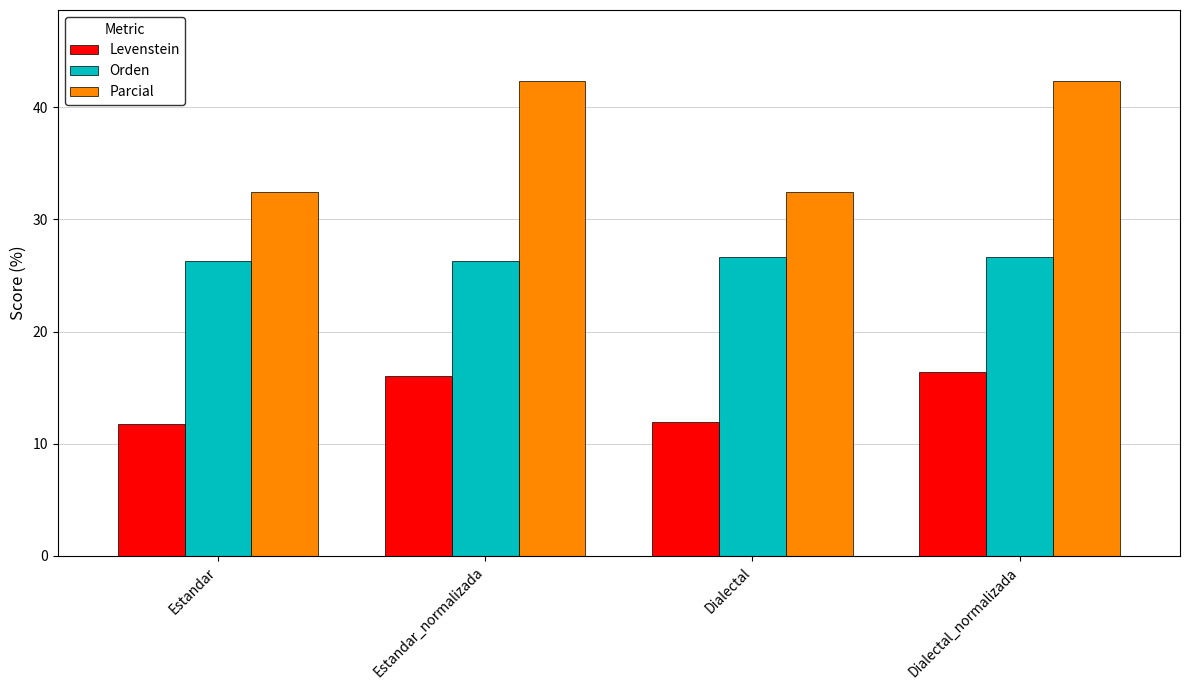

Are the bars horizontal?

No